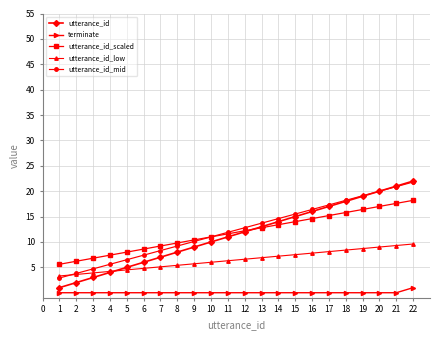

Does the chart have visible grid lines?

Yes